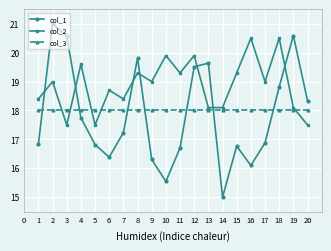

What are all the series names shown in the legend?

col_1, col_2, col_3